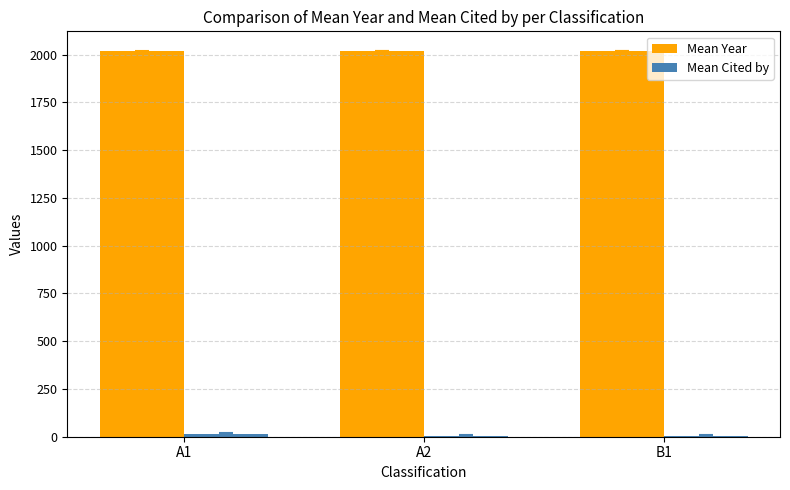

Is it true that Mean Year equals 3371.5 at B1?

False